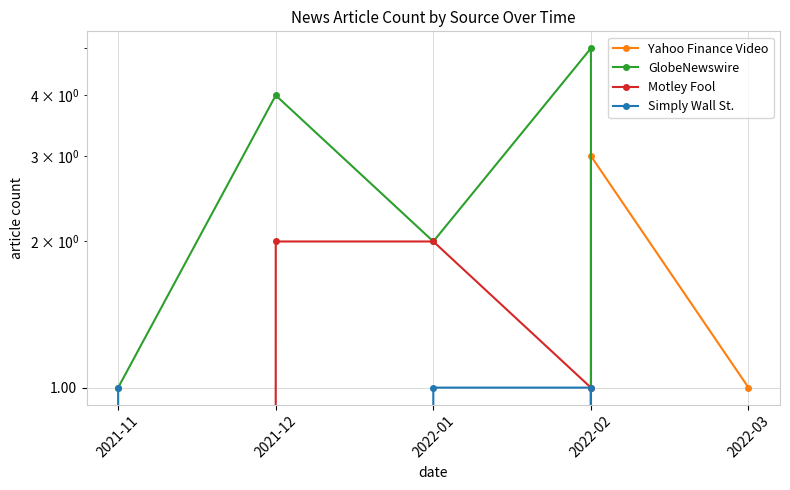

True or false: Simply Wall St. and GlobeNewswire cross at least once.

False